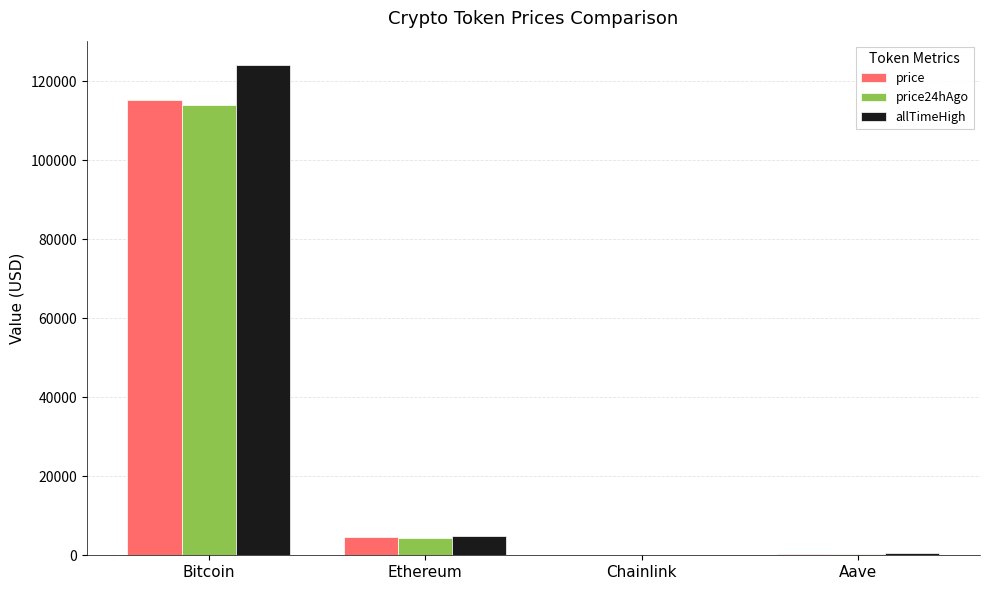

Which series changed the most between Bitcoin and Ethereum?

allTimeHigh